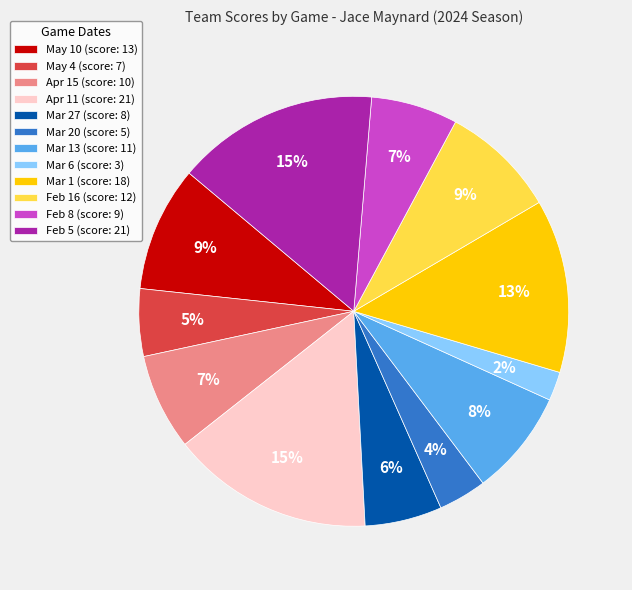

Does any single category account for the majority?

No